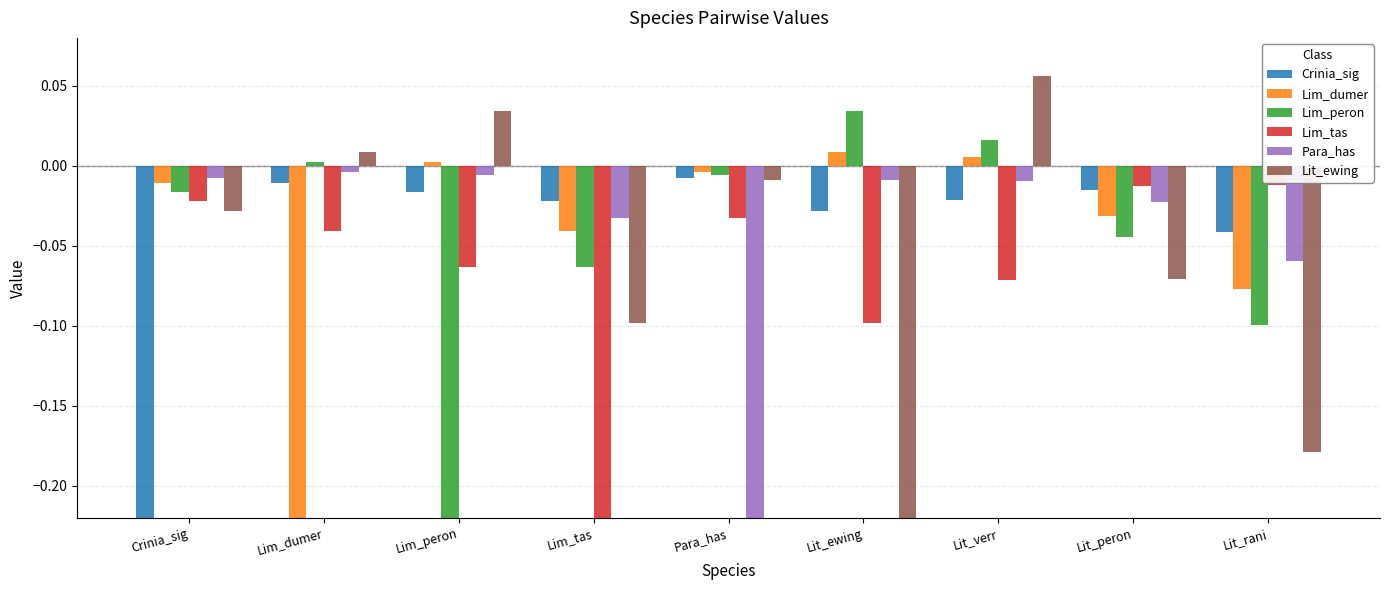

At which category is the sum across all series the highest?

Lit_verr